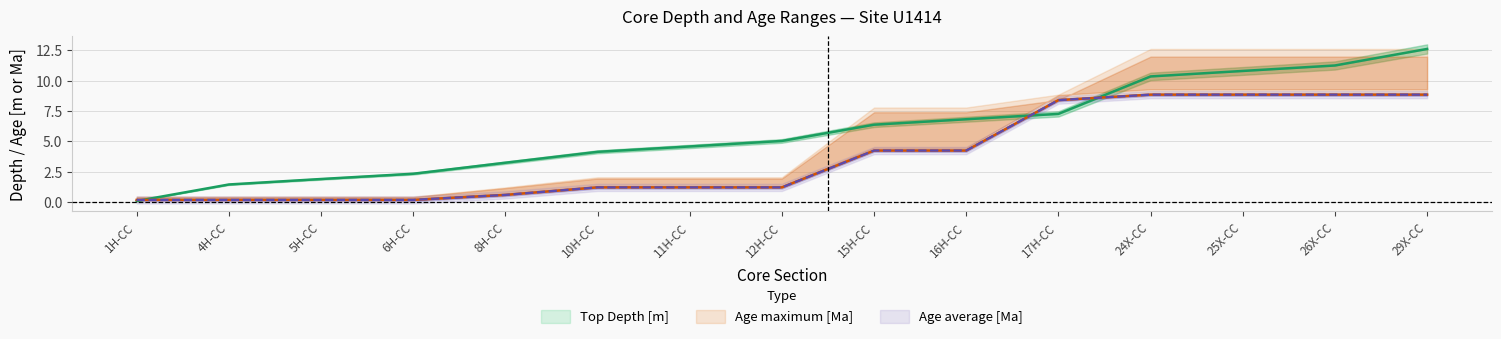

The value of Top Depth [m] at 15H-CC is 3.8. True or false?

False